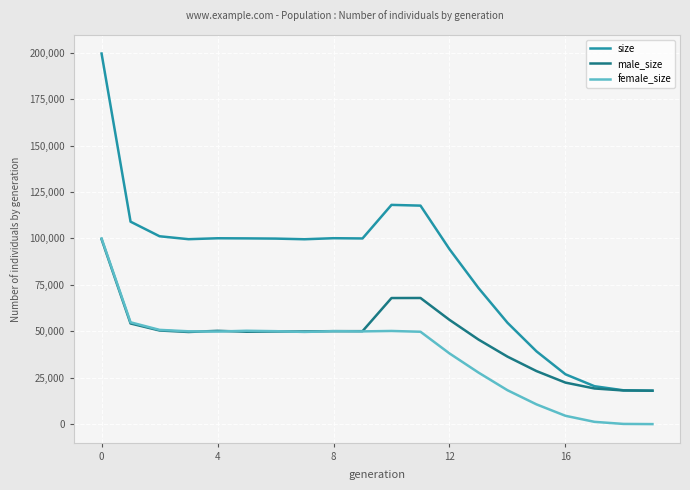

Does the chart display data point markers on the line(s)?

No